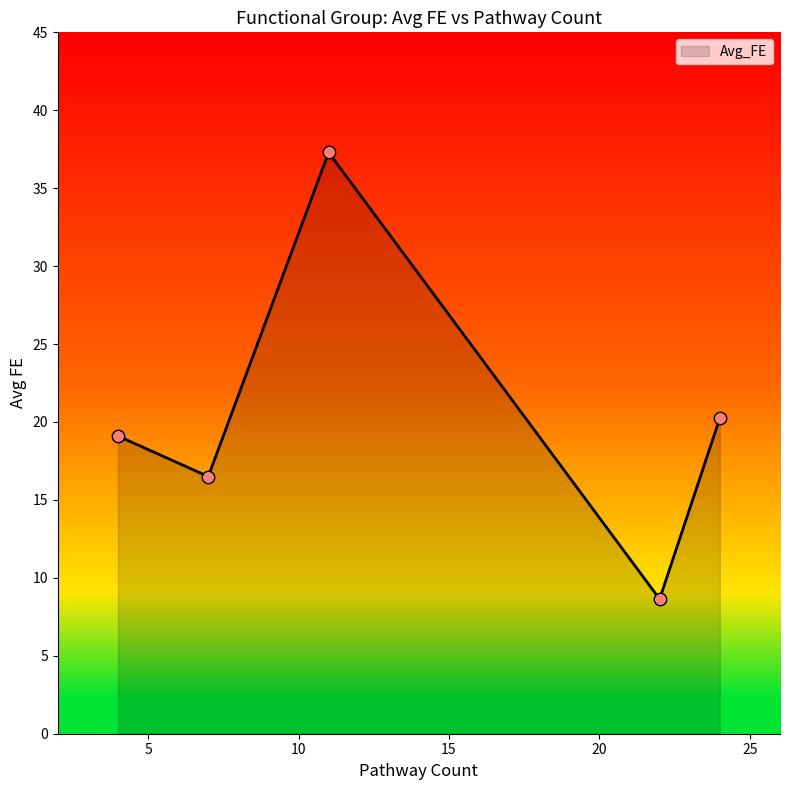

How many interior local valleys (lower than both neighbors) does the data have?

2